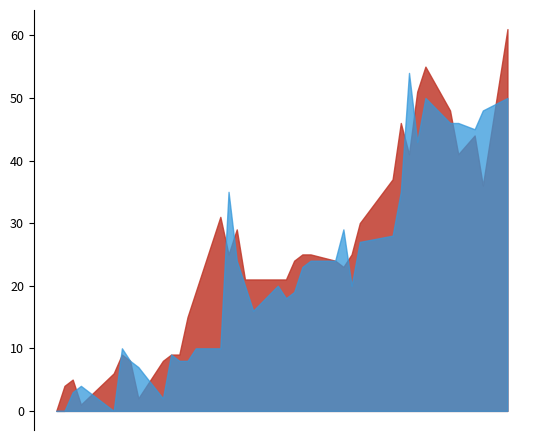

What is the maximum value shown in the chart?

61